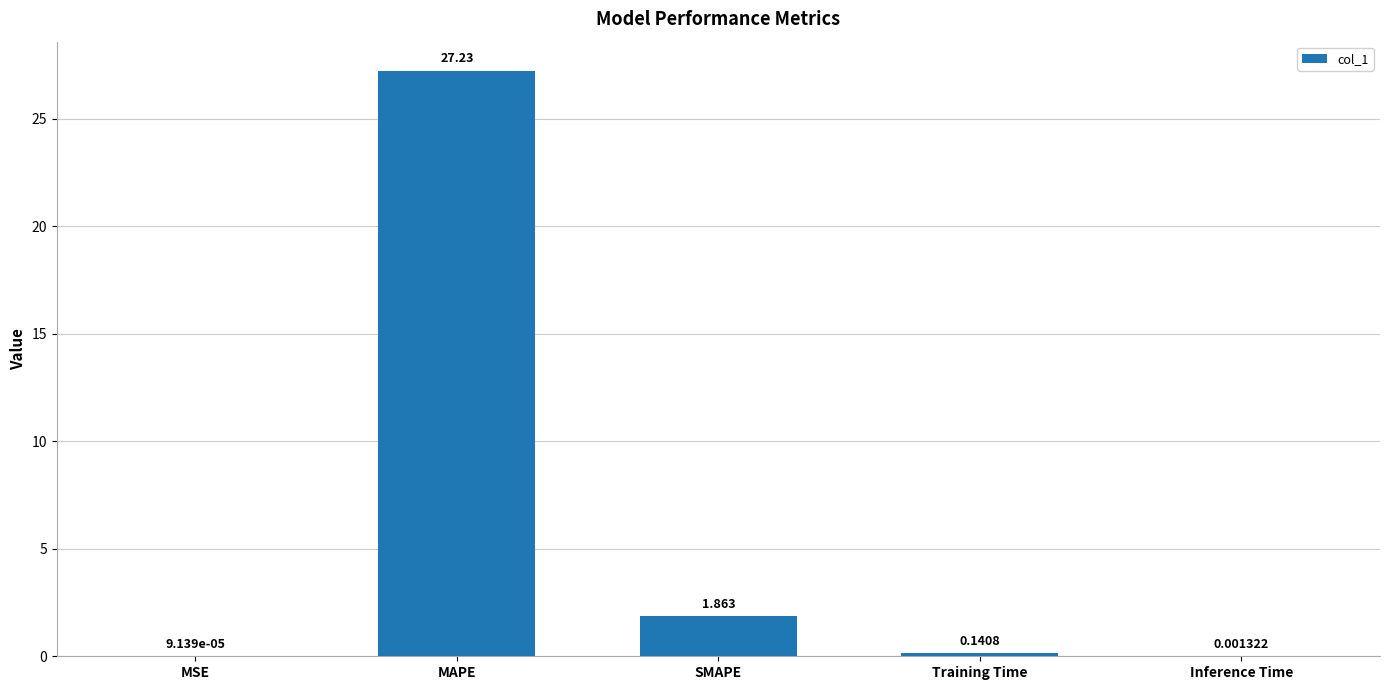

Which category has the highest value across all series?

MAPE